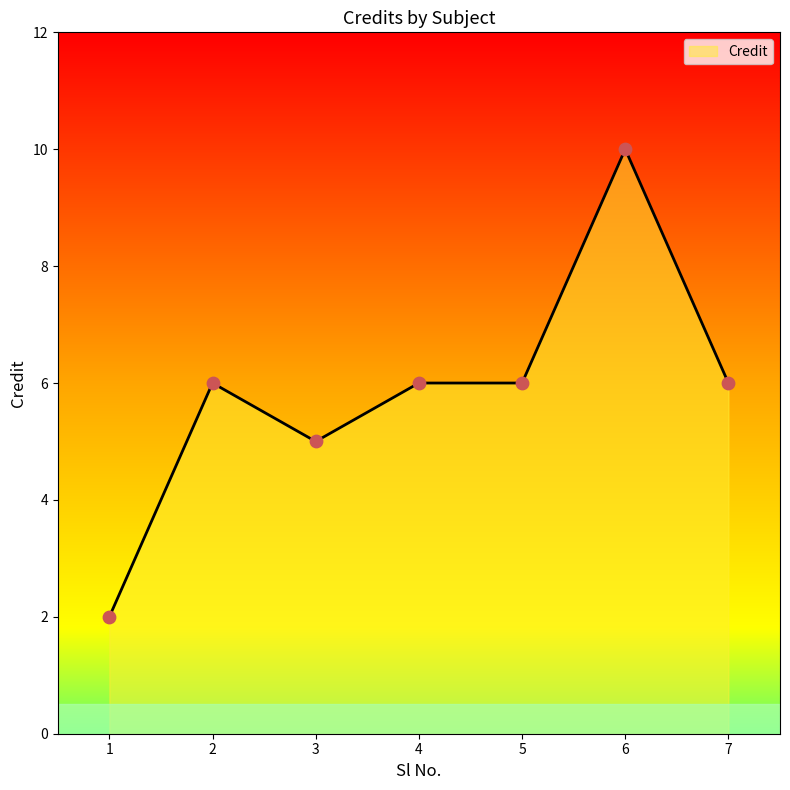

Between 1 and 3, which is larger?

3